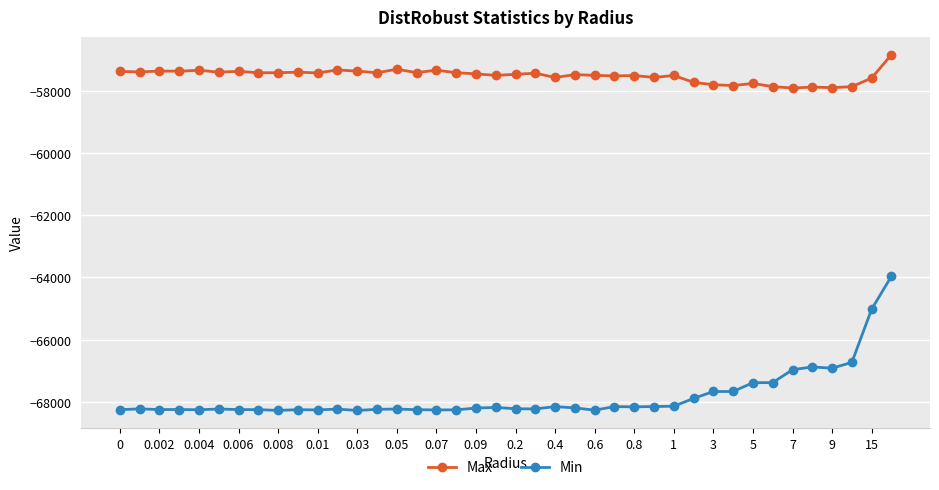

What is the value of the Min point at the 29th from the left?

-68133.7